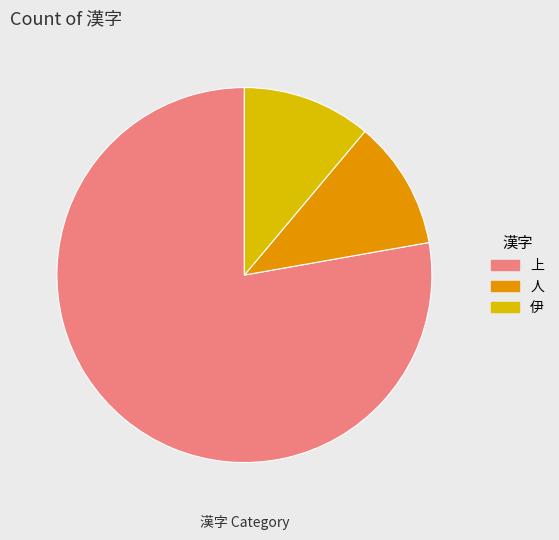

Is there a majority slice in this chart?

Yes